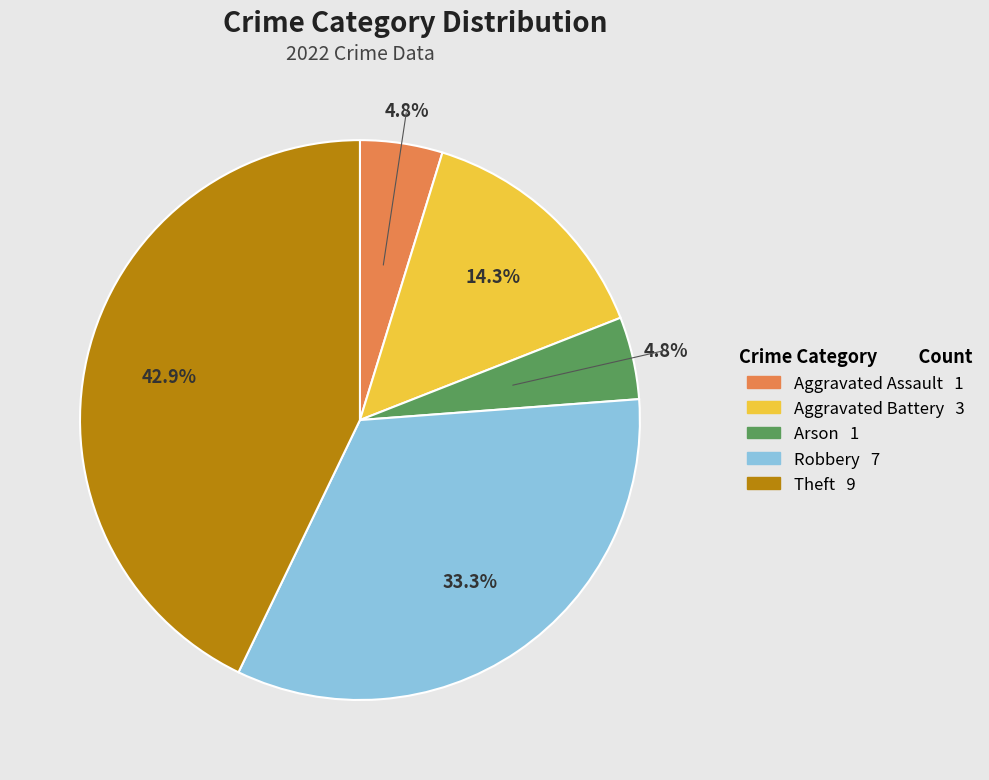

Does Robbery account for over 50% of the chart?

No